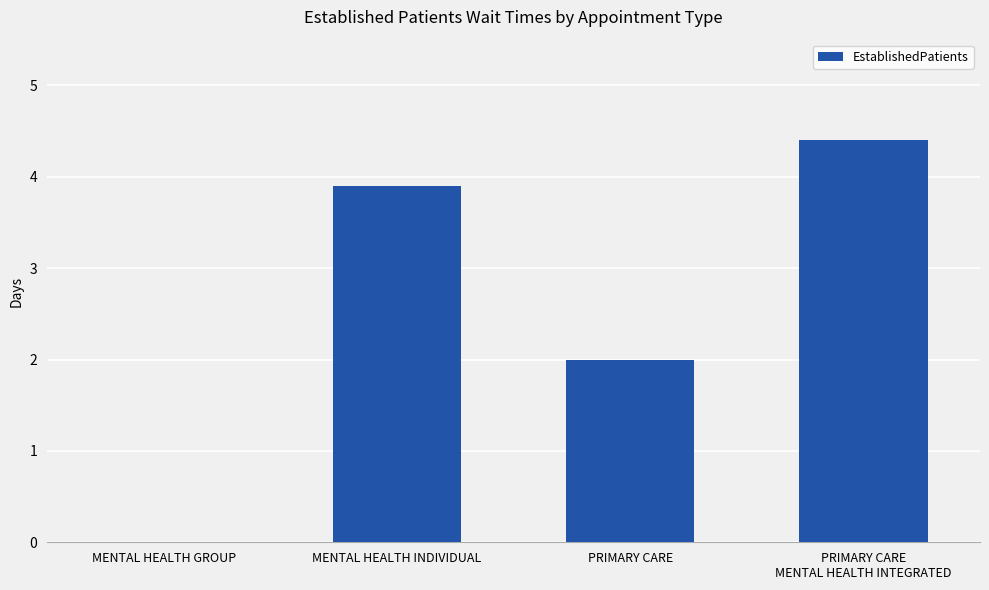

Is it true that the value at MENTAL HEALTH GROUP is 0.0?

True